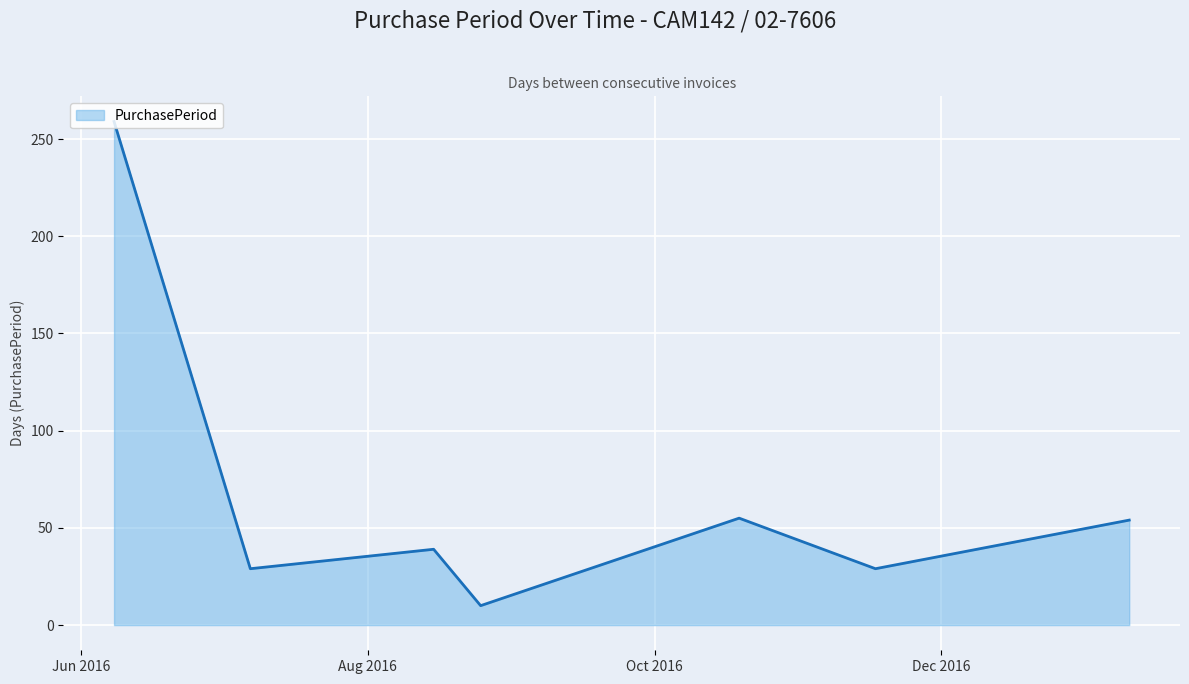

True or false: the data has more than 0 interior local peaks.

True